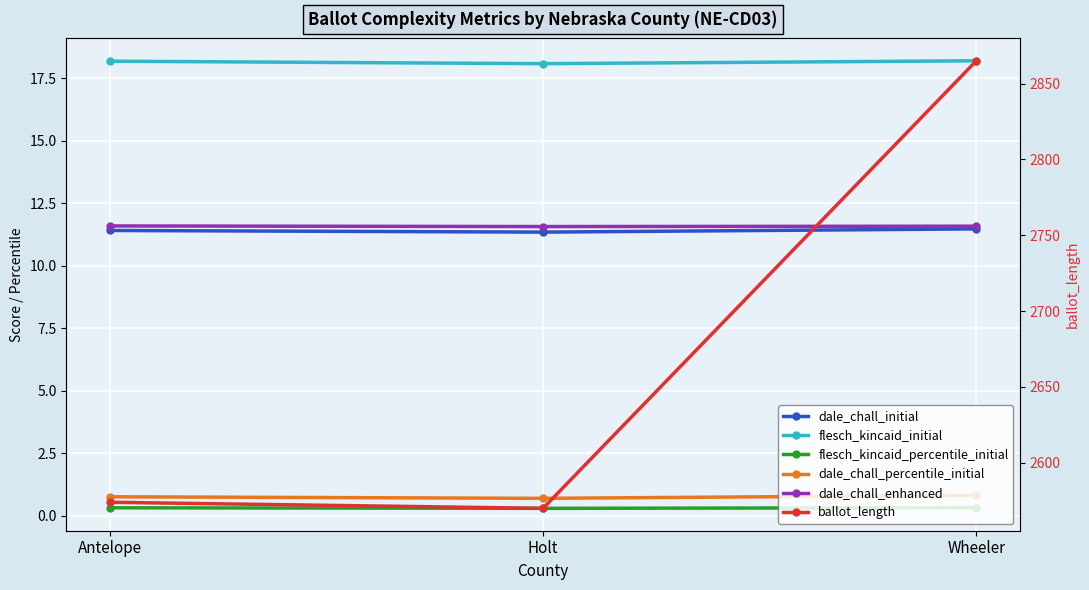

Which has a higher value, Antelope or Wheeler?

Wheeler